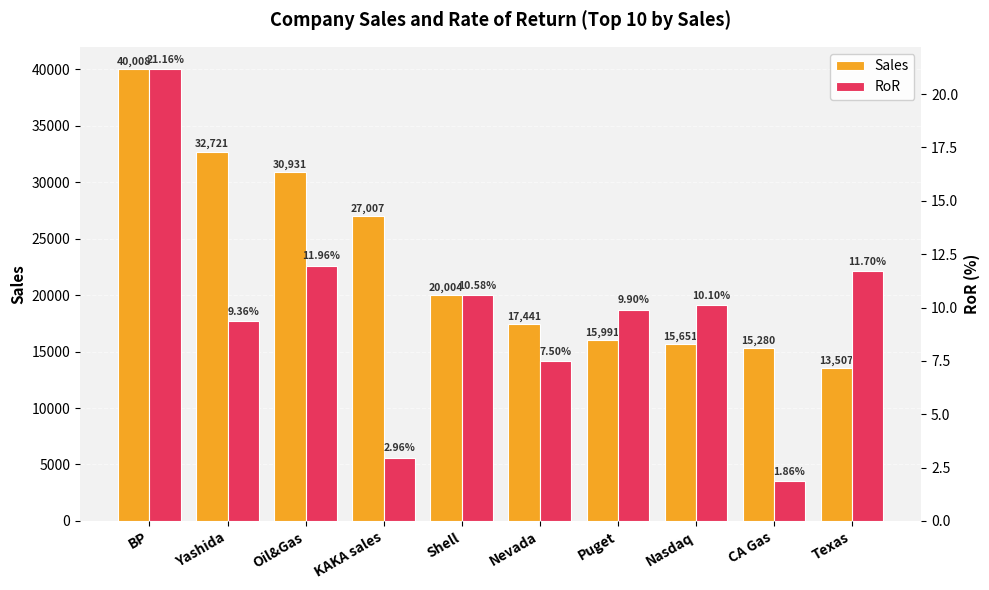

At which category does the chart reach its minimum across all series?

CA Gas